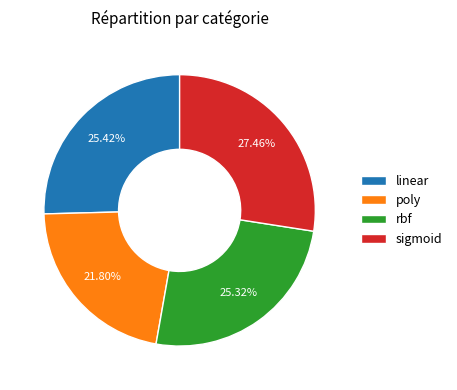

Is there any slice that represents more than half of the pie?

No